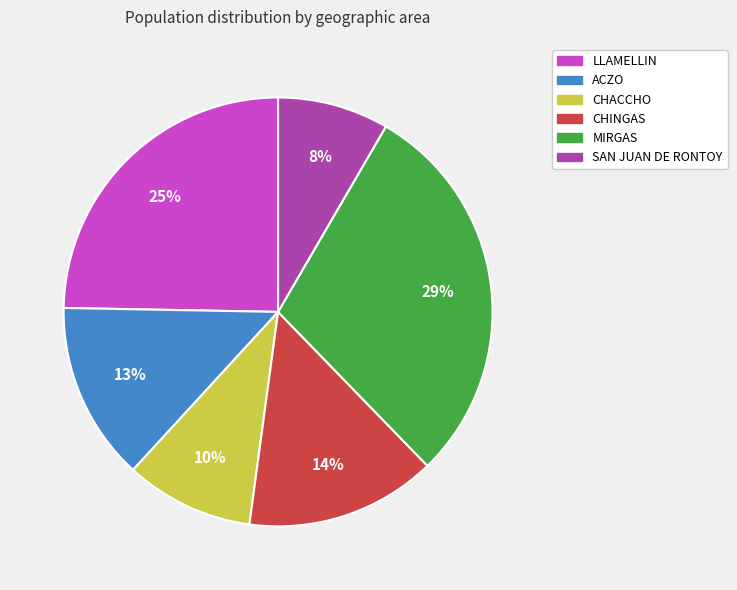

What is the ratio of the value at MIRGAS to the value at LLAMELLIN?

1.2